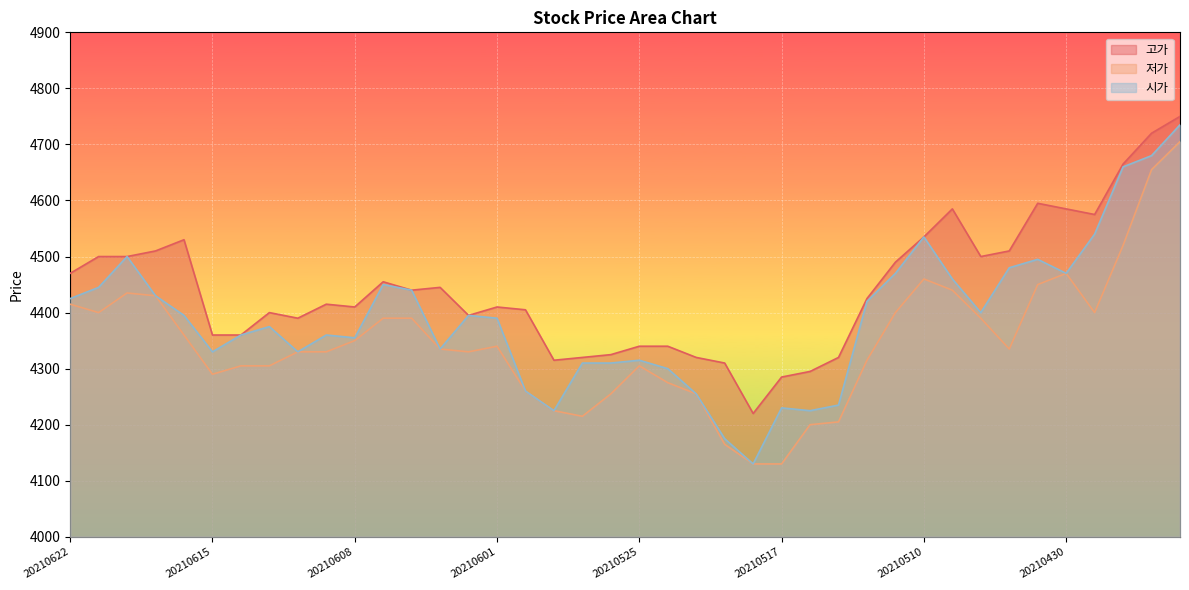

At which label is 고가 closest to 4485?

20210511